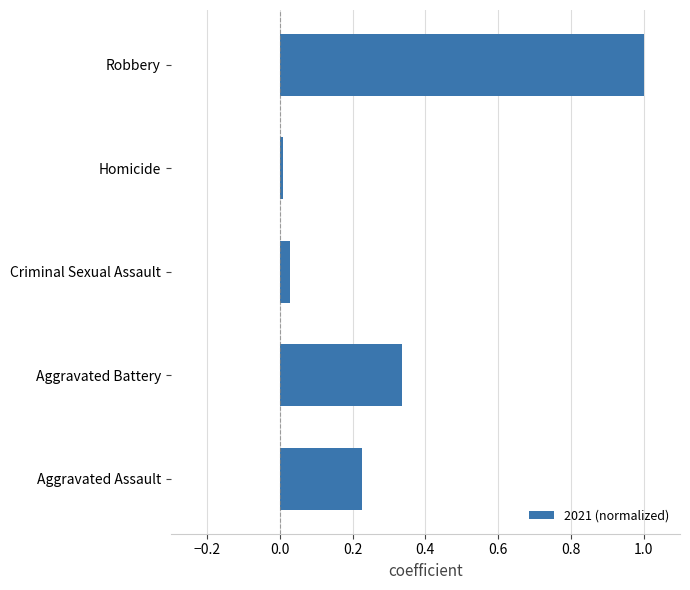

Are the bars horizontal?

Yes